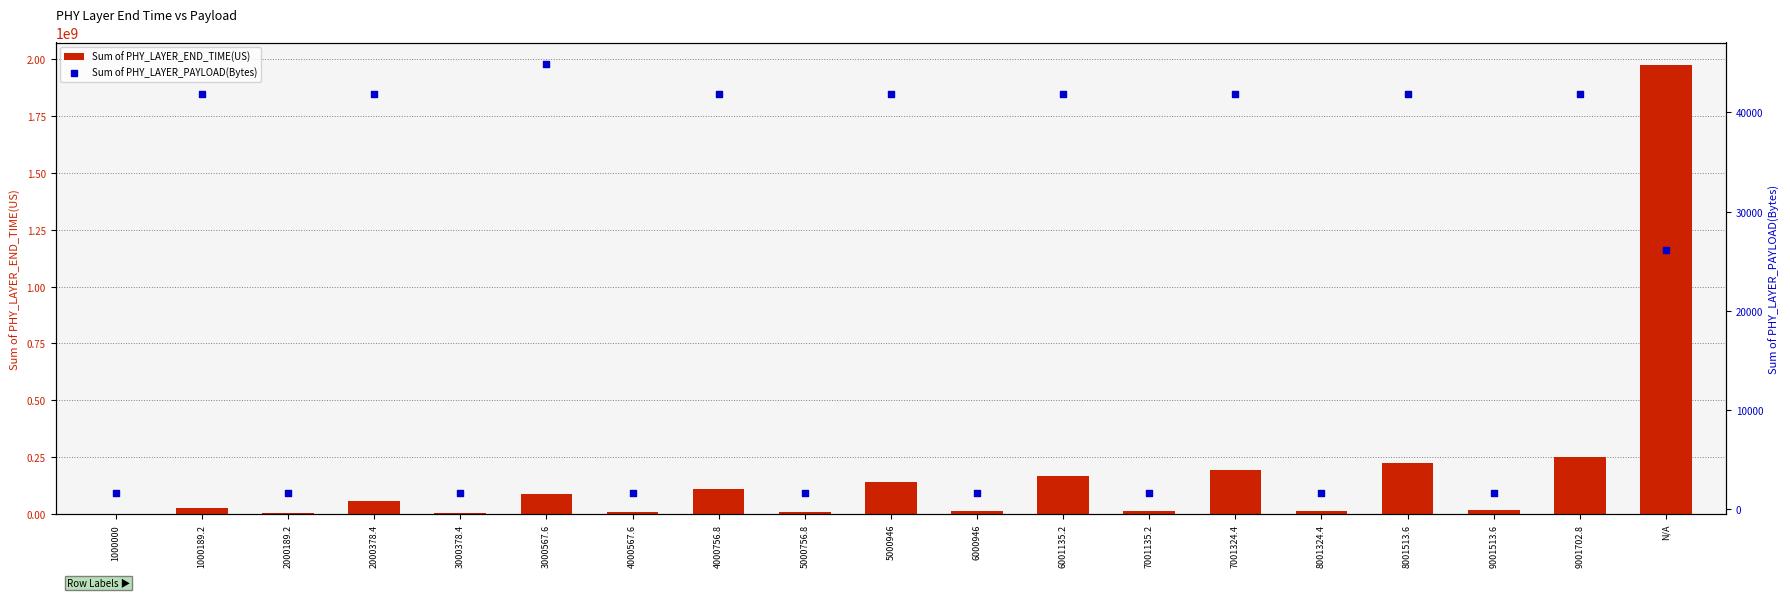

Which series has the largest total across all categories?

Sum of PHY_LAYER_END_TIME(US)